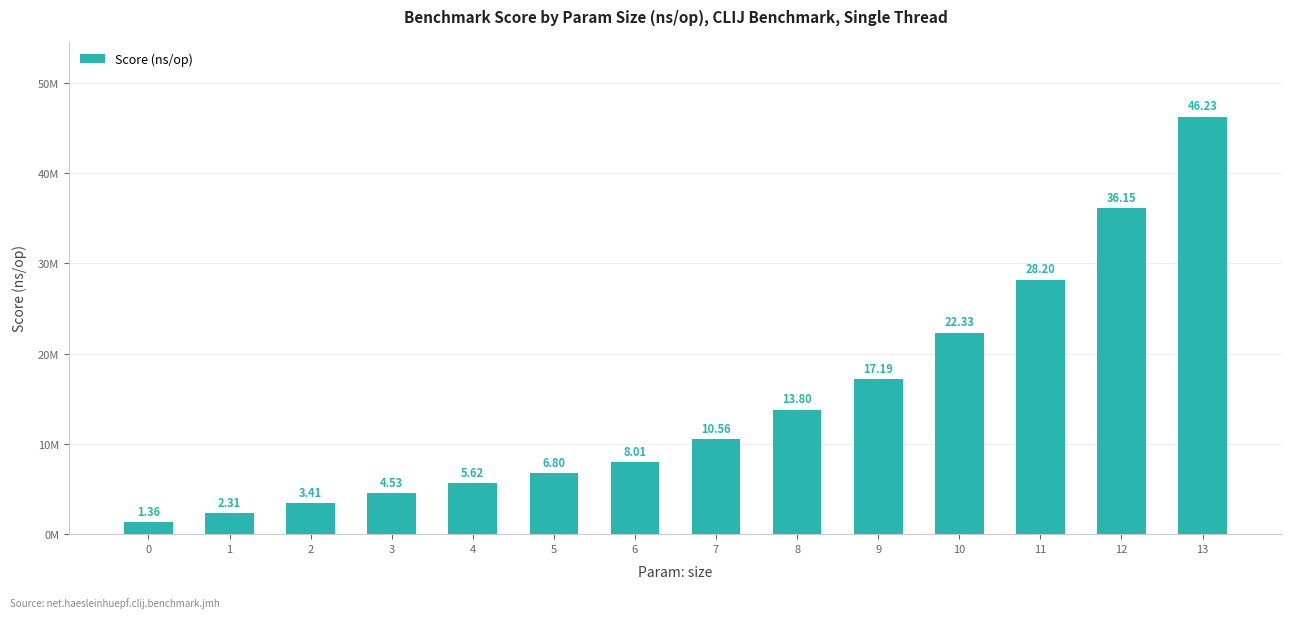

Are the bars horizontal?

No